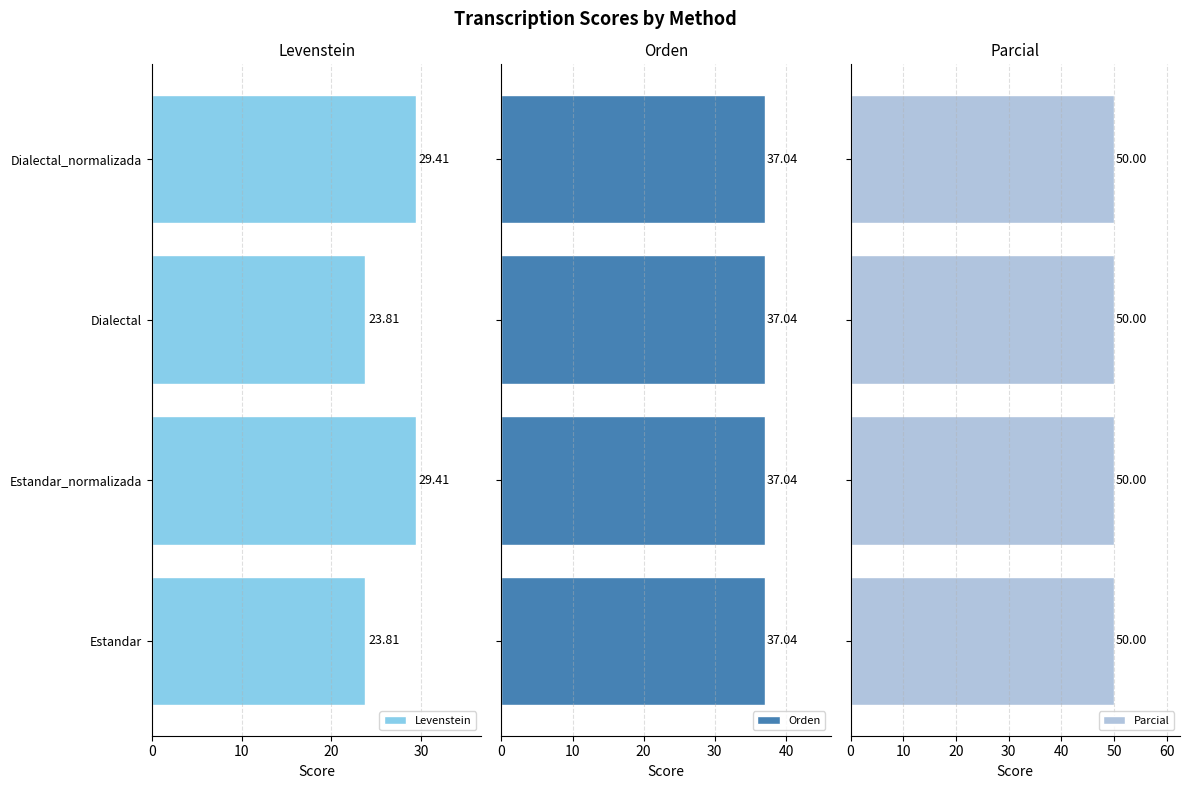

How many data points in Levenstein are above 29?

2